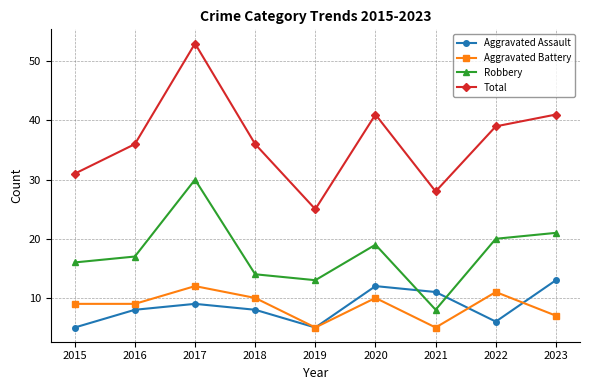

At 2017, list the series in order from largest to smallest.

Total, Robbery, Aggravated Battery, Aggravated Assault